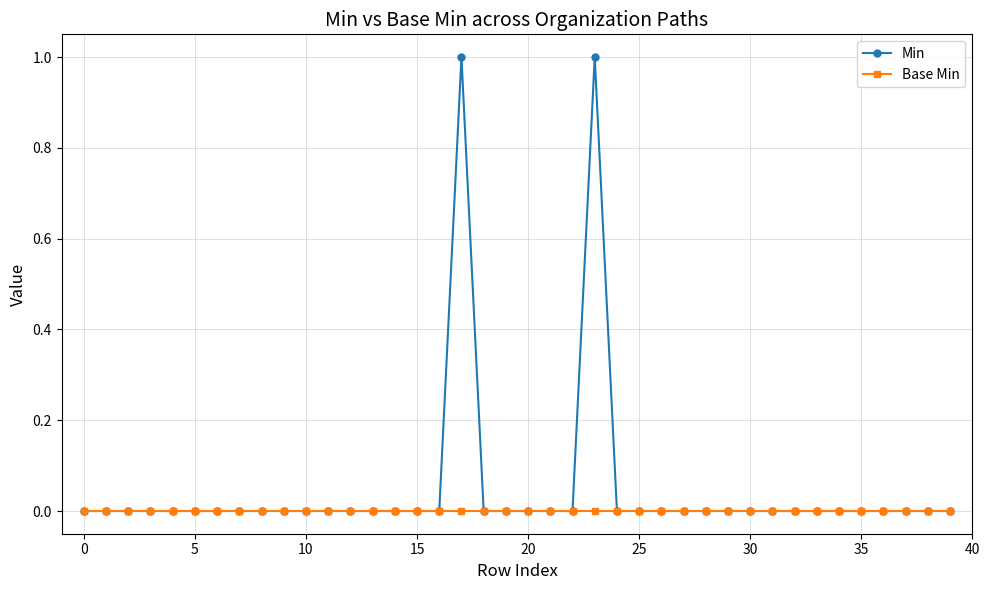

Reading right to left, list all the values displayed in this chart.

Min: 0	0	0	0	0	0	0	0	0	0	0	0	0	0	0	0	1	0	0	0	0	0	1	0	0	0	0	0	0	0	0	0	0	0	0	0	0	0	0	0
Base Min: 0	0	0	0	0	0	0	0	0	0	0	0	0	0	0	0	0	0	0	0	0	0	0	0	0	0	0	0	0	0	0	0	0	0	0	0	0	0	0	0